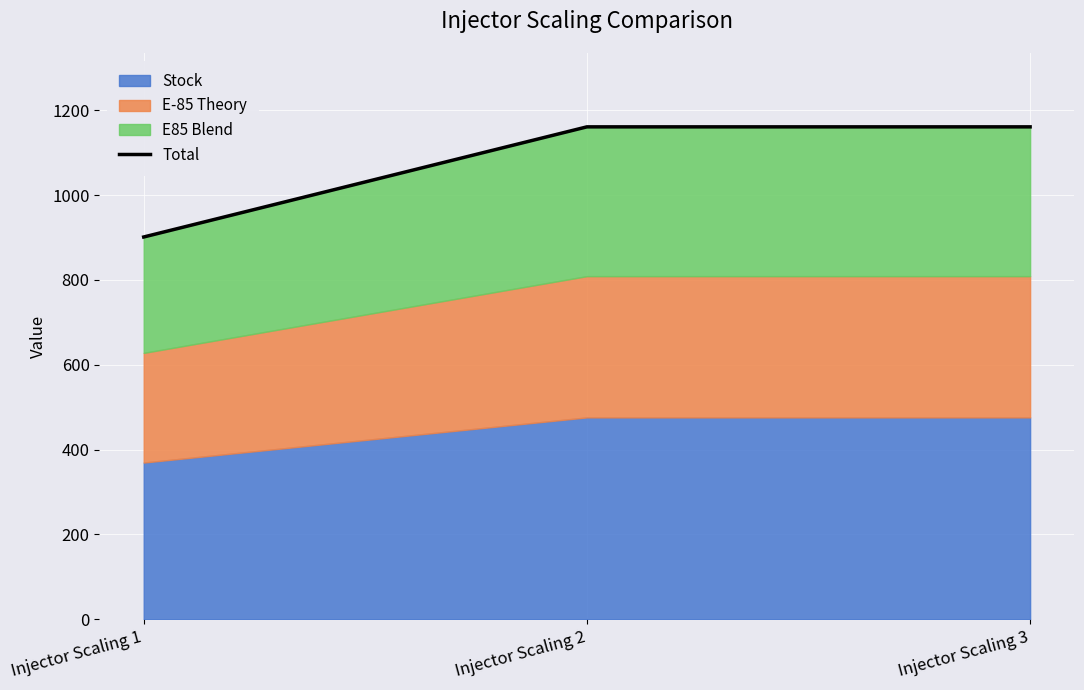

What is the maximum value shown in the chart?

1161.2